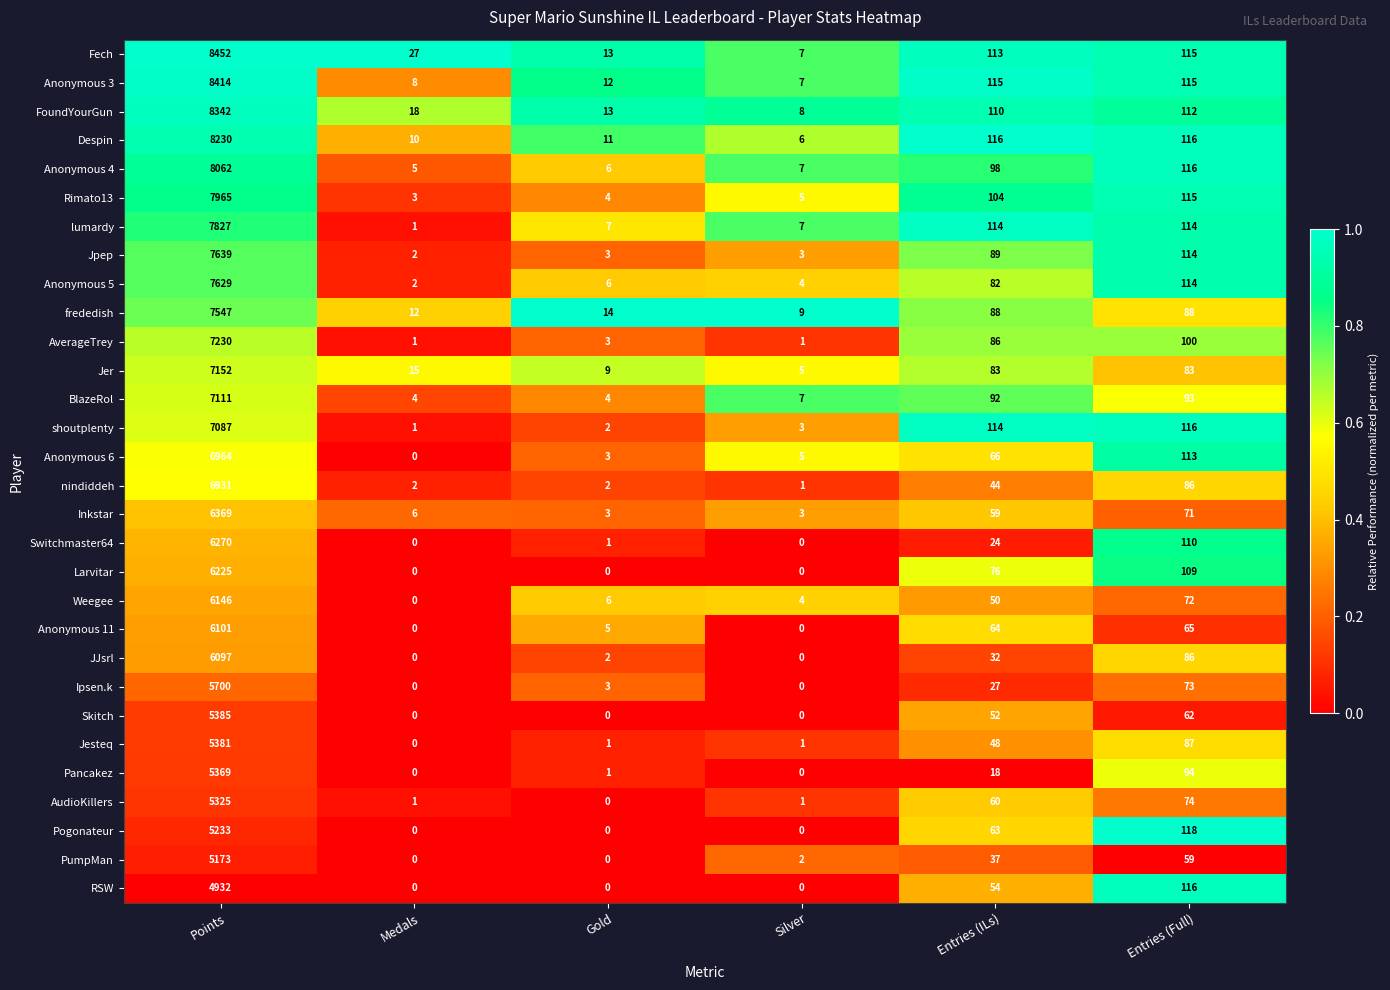

What is the maximum value for Ipsen.k?

5700